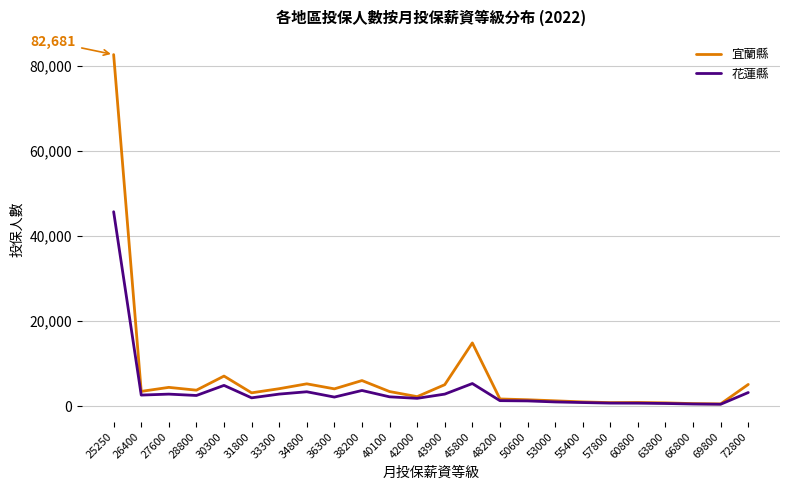

What is the approximate value of 花蓮縣 at 33300?

2834